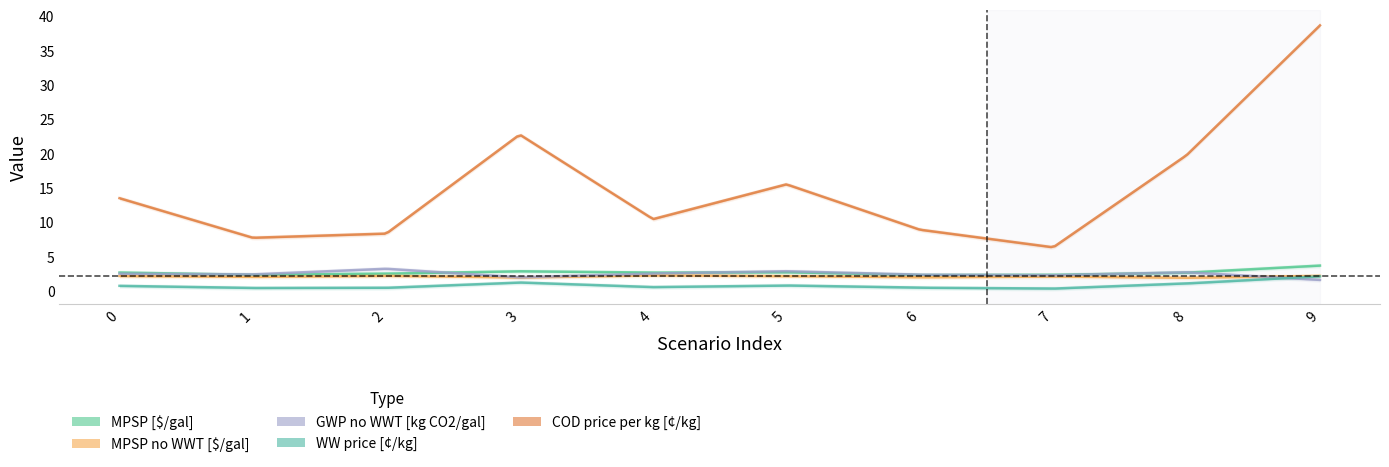

True or false: WW price [c/kg] and MPSP no WWT [$/gal] intersect in this chart.

False